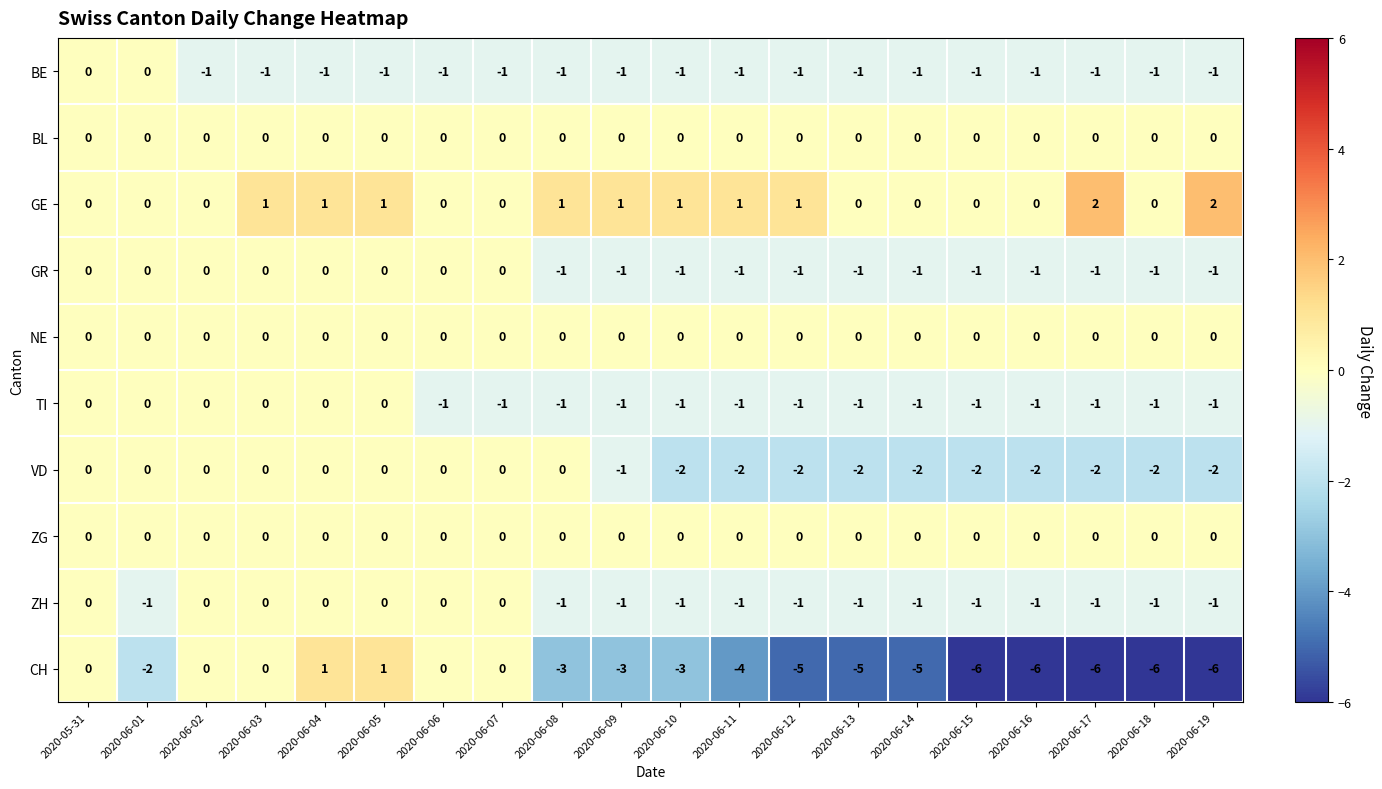

What is the smallest value displayed?

-6